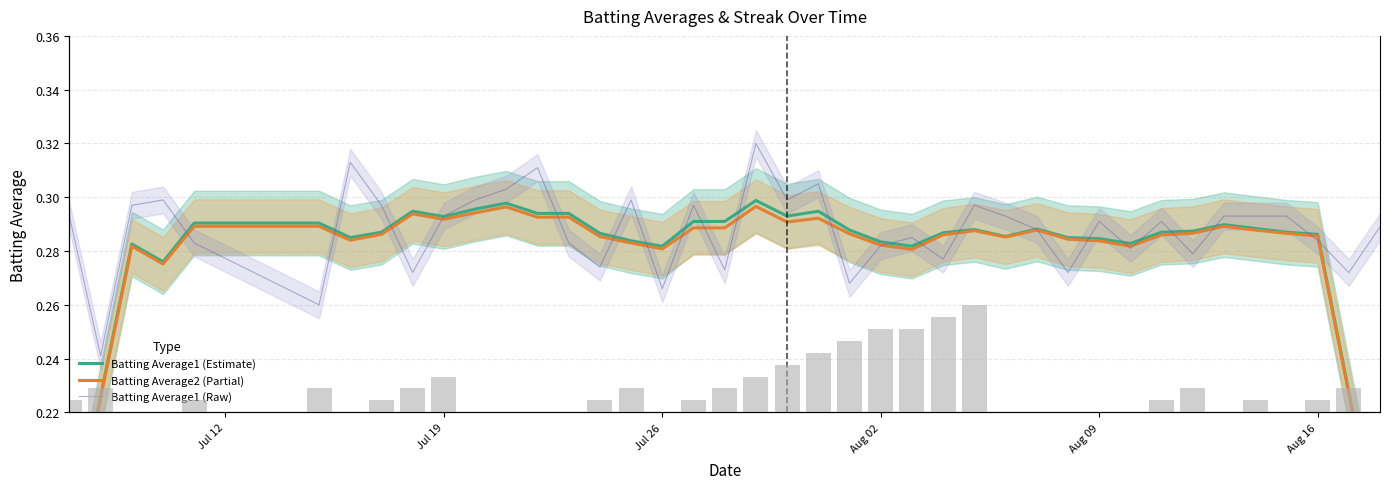

What is the value of the Batting Average1 (Estimate) bar at the 14th from the left?

0.3